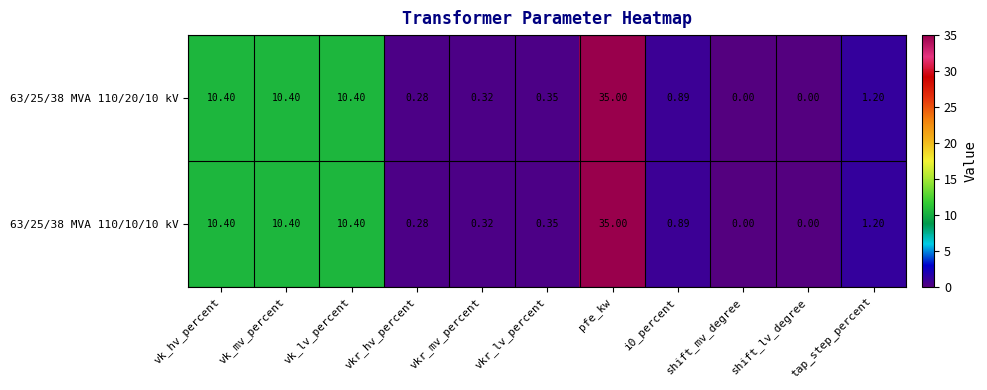

Is the value of 63/25/38 MVA 110/10/10 kV at vk_lv_percent greater than the value of 63/25/38 MVA 110/20/10 kV at tap_step_percent?

Yes